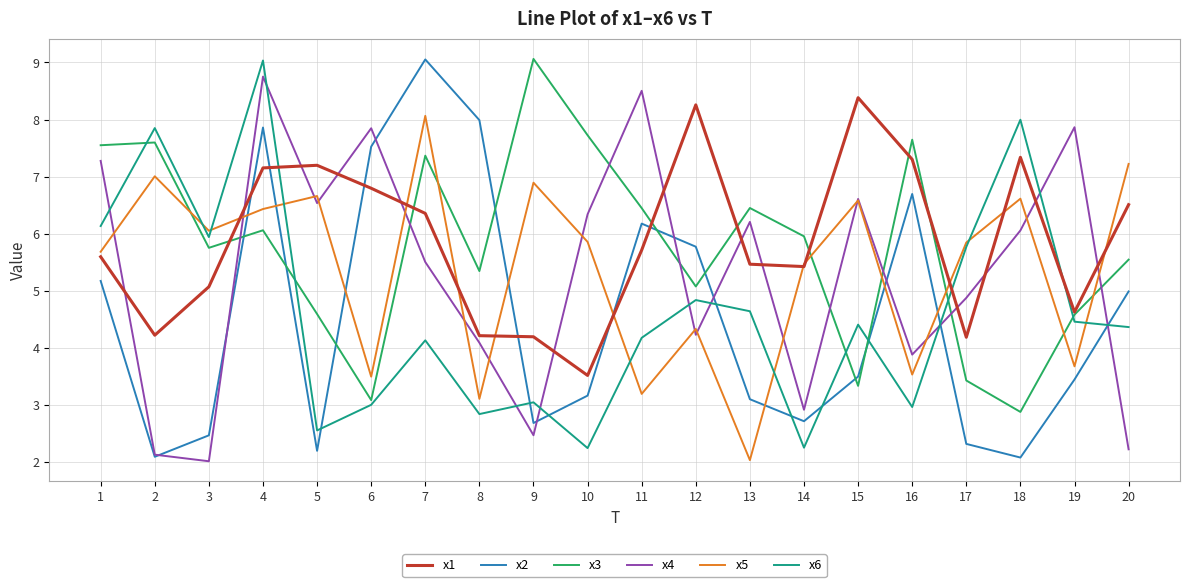

The value of x5 at 3 is 3.9. True or false?

False